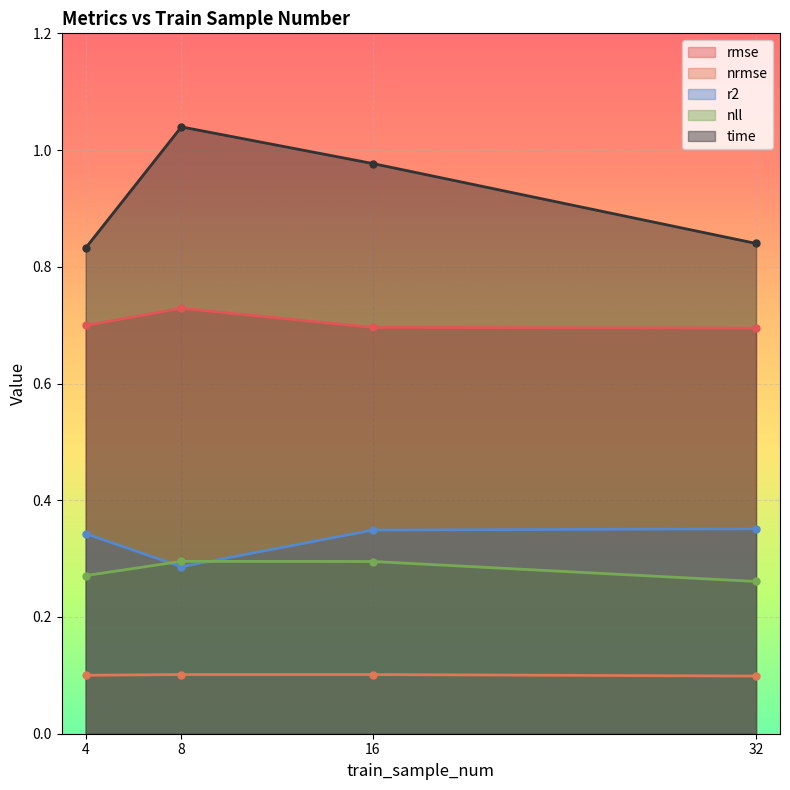

Which series has the widest spread of values?

time